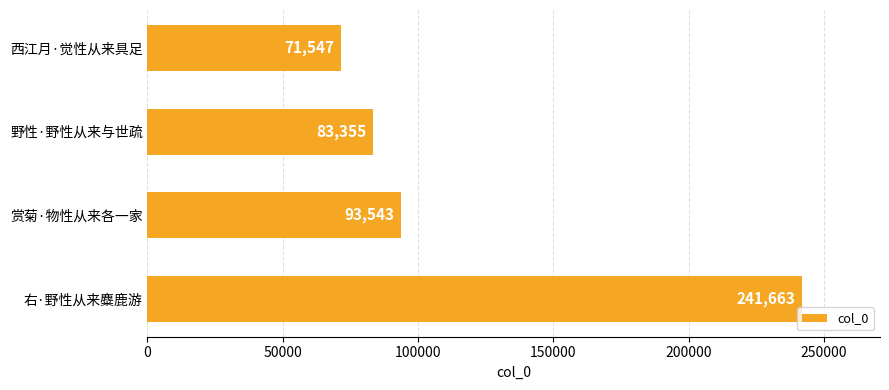

List the labels in order of value, smallest first.

西江月·觉性从来具足, 野性·野性从来与世疏, 赏菊·物性从来各一家, 右·野性从来麋鹿游